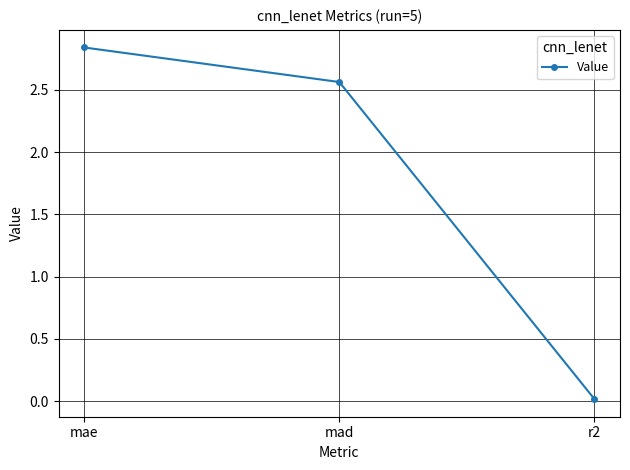

Where is the data nearest to the value 1?

r2